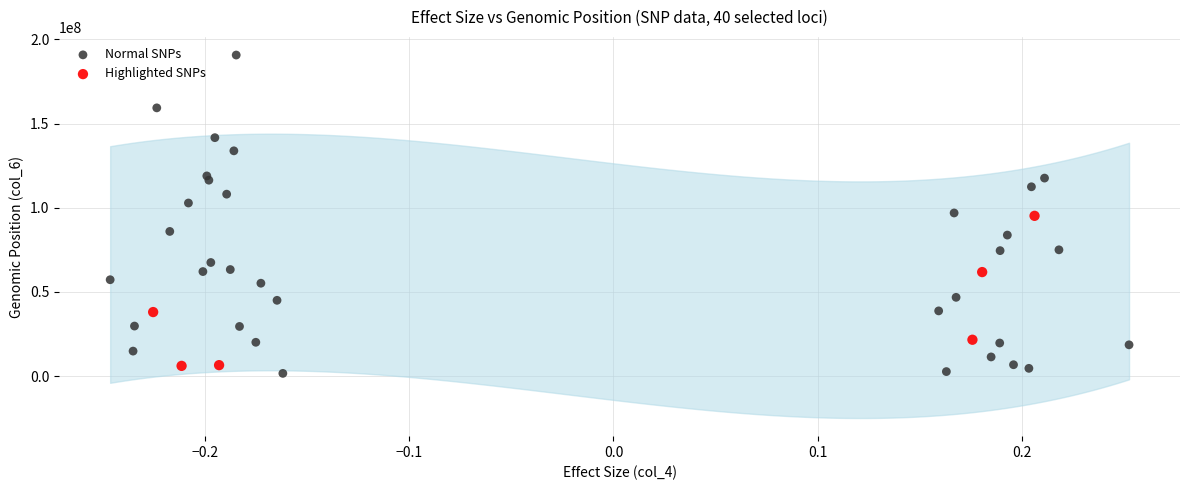

Which series has the largest Y range (max minus min)?

Normal SNPs